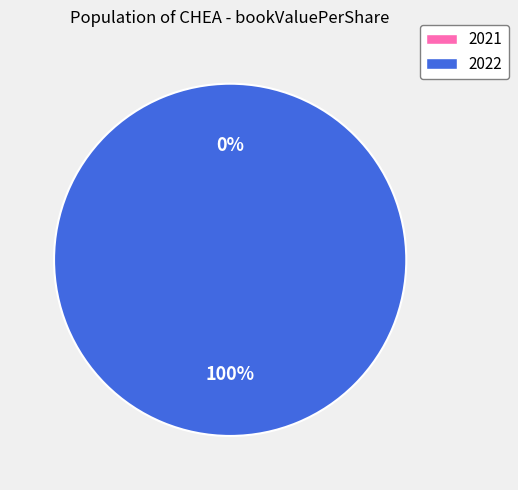

What is the largest slice in the pie chart?

2022